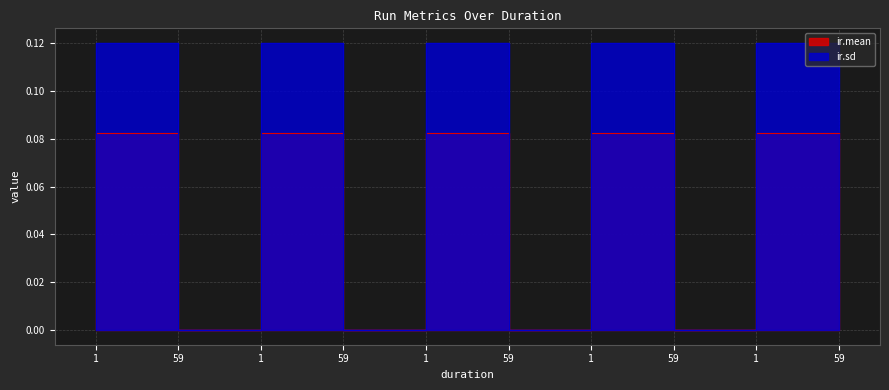

Is the value of ir.sd at 59 greater than the value of ir.mean at 59?

No